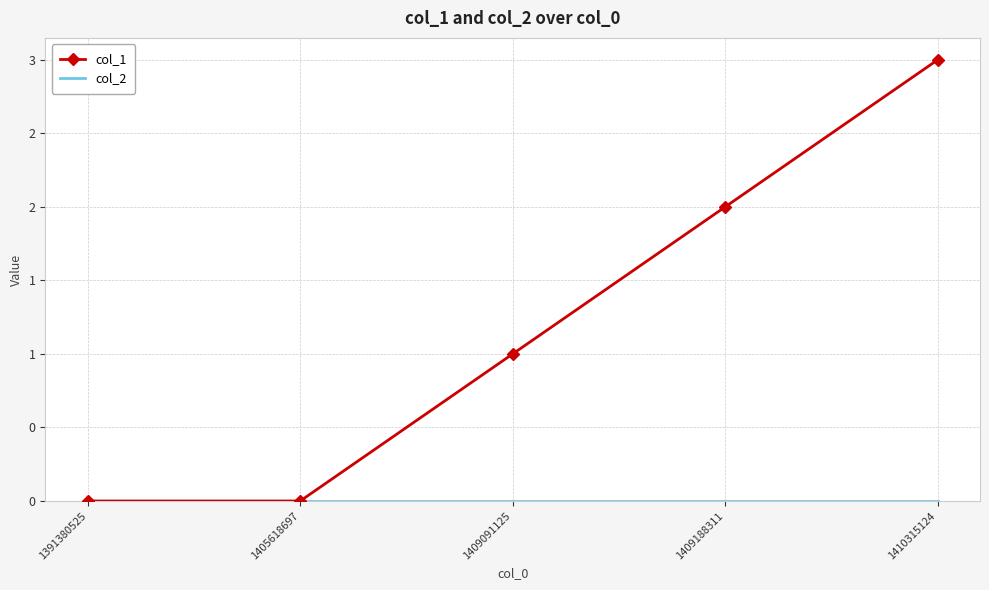

Where is col_2 nearest to the value 0?

1391380525